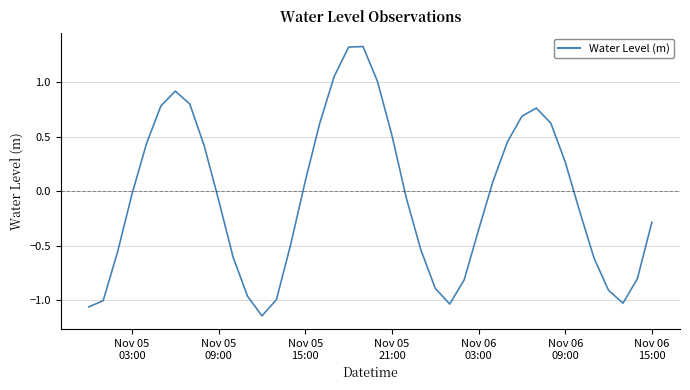

What is the difference between the maximum and minimum values?

2.5